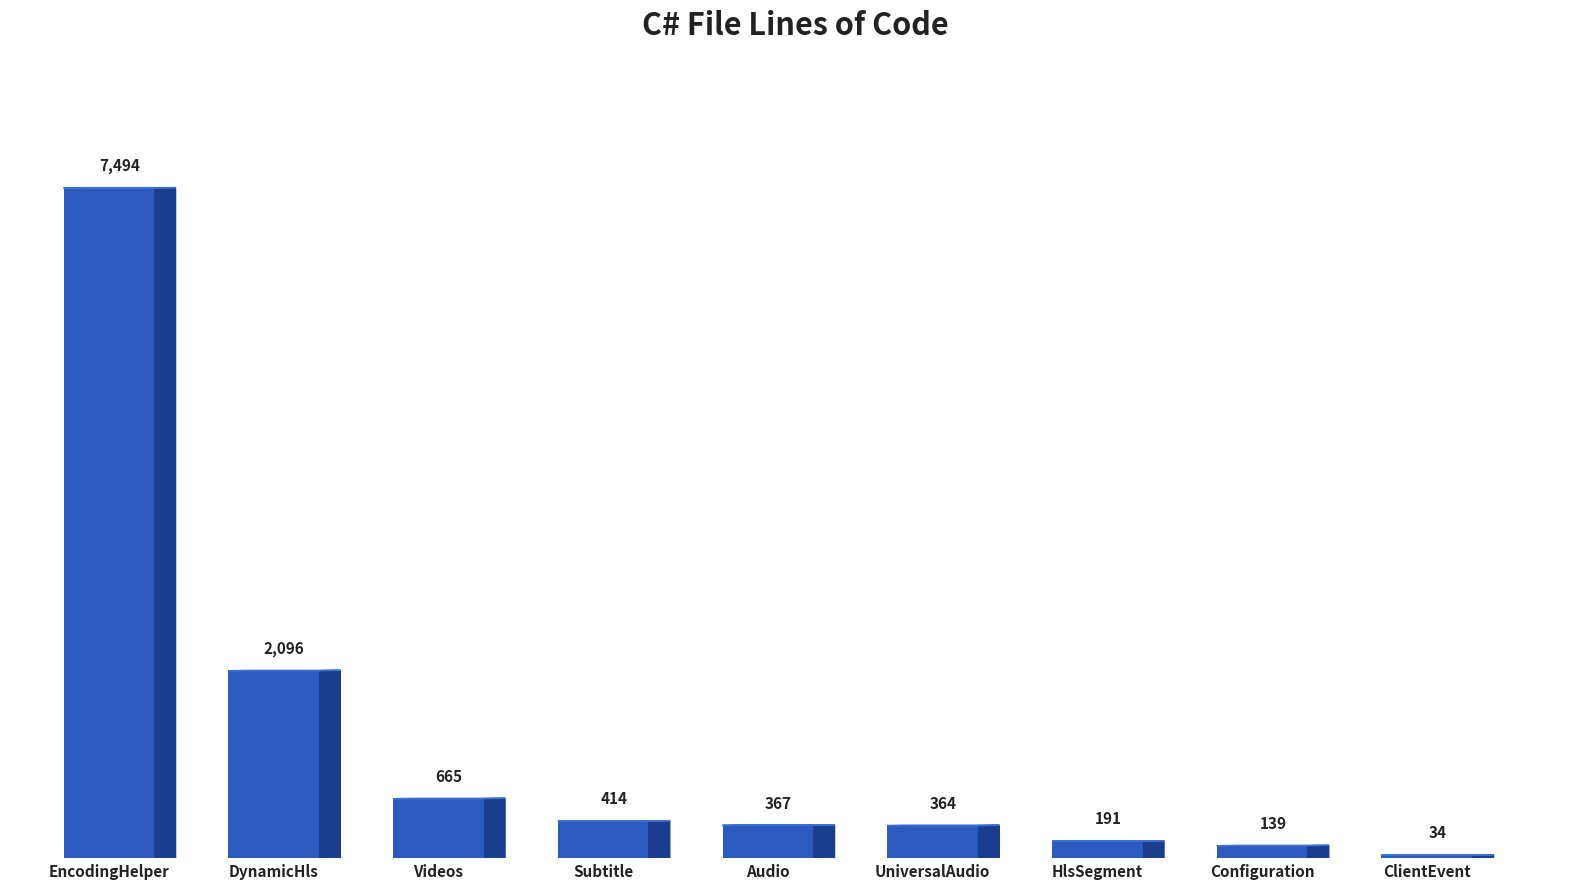

Reading left to right, list all the values displayed in this chart.

7494	2096	665	414	367	364	191	139	34